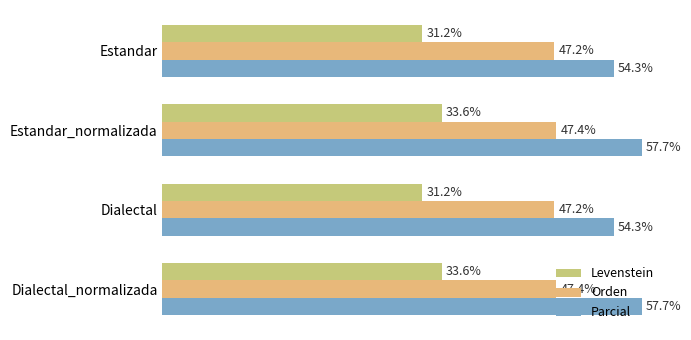

What is the difference between the maximum and minimum values in the Parcial series?

3.4